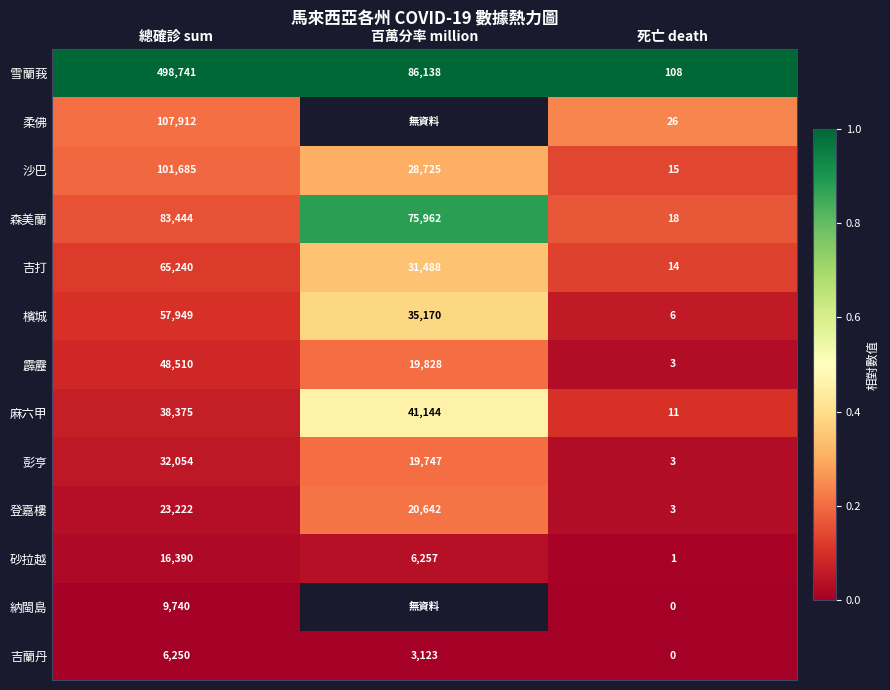

How many distinct data groups are displayed?

13